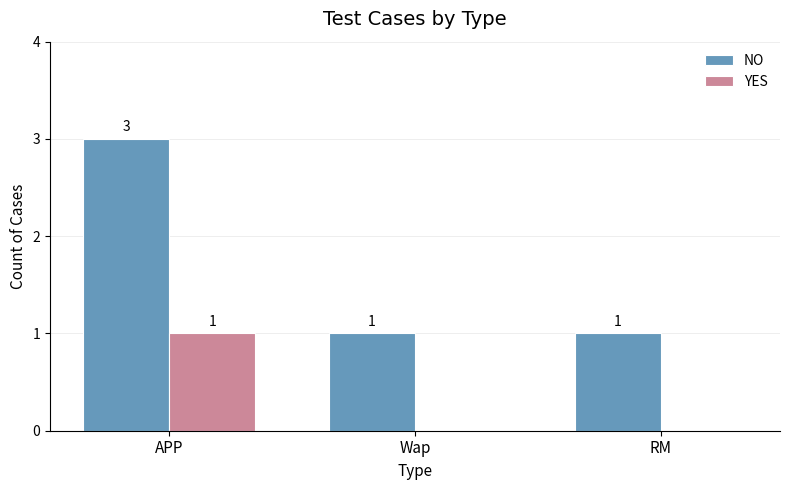

What is the average value of the NO series?

2